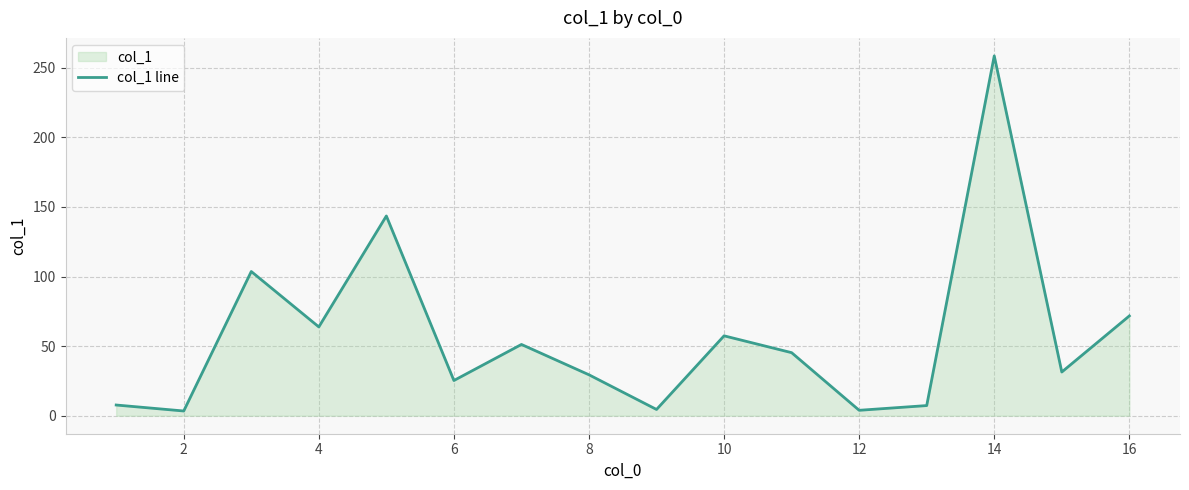

True or false: the data has more than 0 interior local peaks.

True